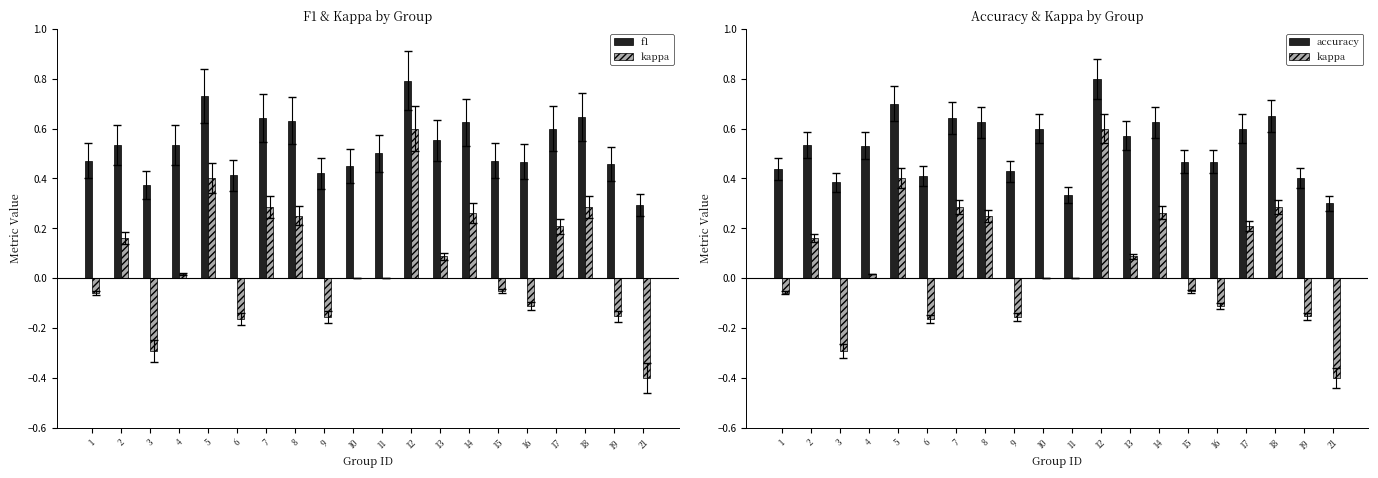

At which label is f1 closest to 0?

21